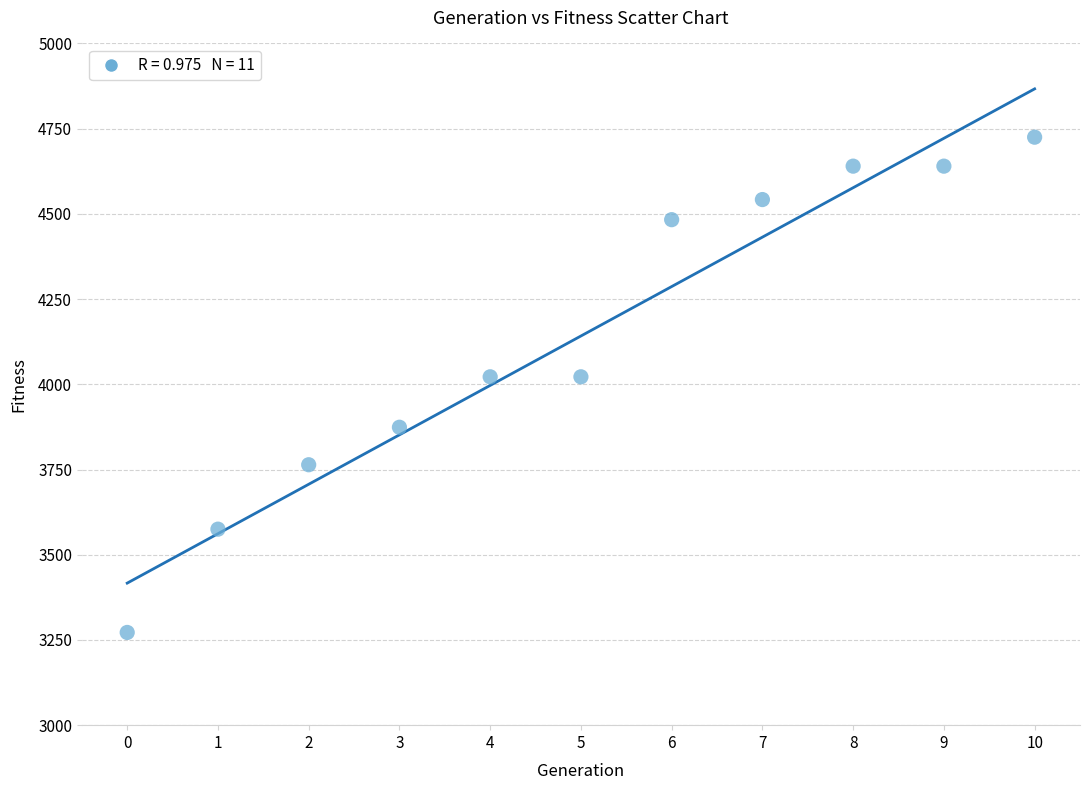

What is the range of Y values (max minus min)?

1453